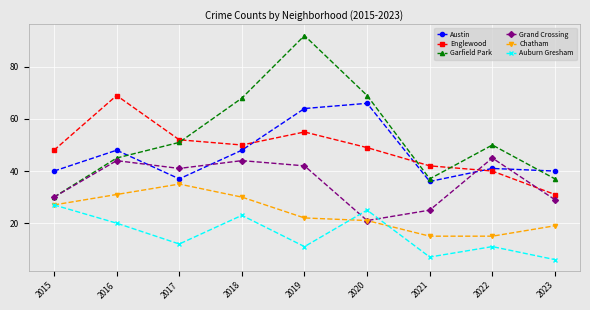

Between 2015 and 2016, which series saw the biggest shift?

Englewood